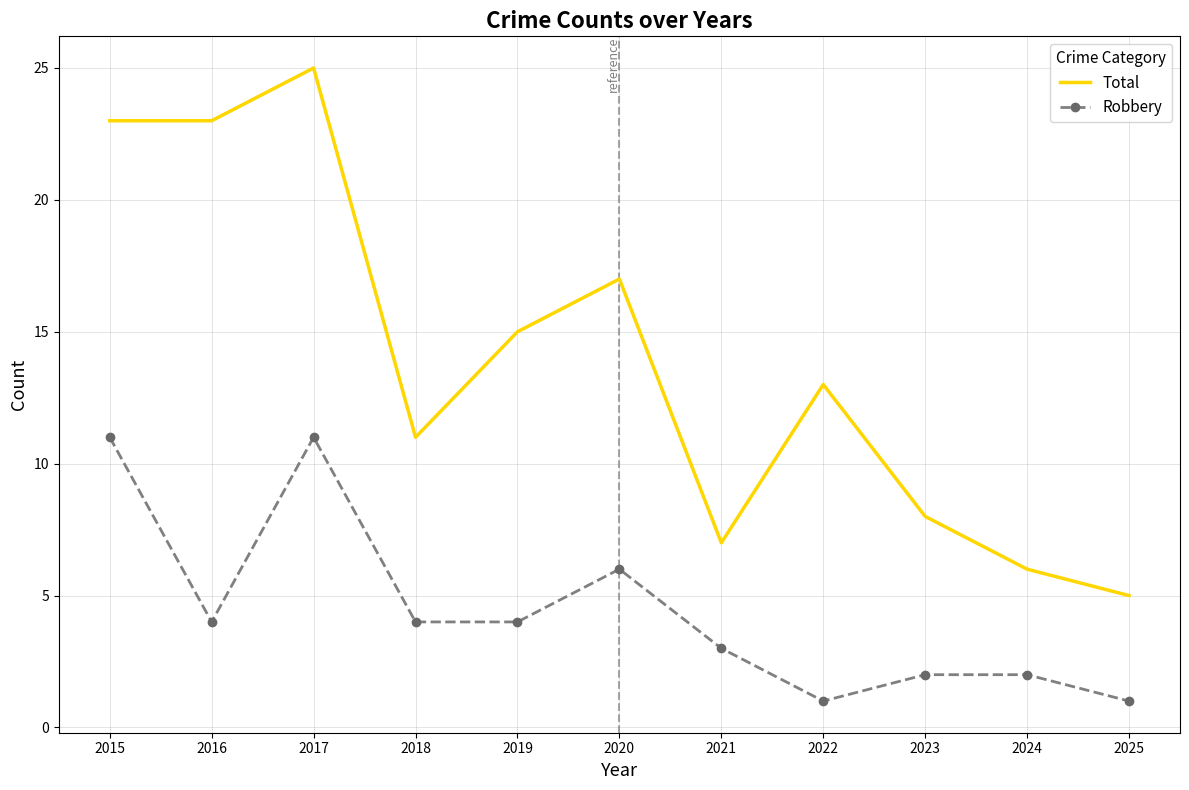

Reading left to right, transcribe all the data shown in this chart.

Total: 2015=23	2016=23	2017=25	2018=11	2019=15	2020=17	2021=7	2022=13	2023=8	2024=6	2025=5
Robbery: 2015=11	2016=4	2017=11	2018=4	2019=4	2020=6	2021=3	2022=1	2023=2	2024=2	2025=1